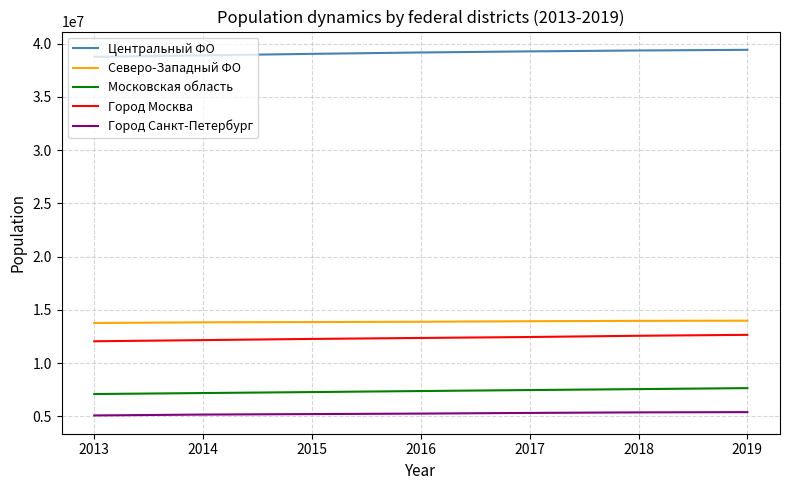

What is the approximate value of Московская область at 2019?

7645255